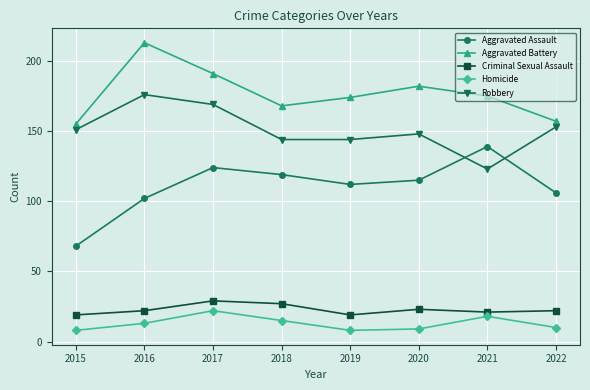

List the labels in order of Aggravated Assault value, largest first.

2021, 2017, 2018, 2020, 2019, 2022, 2016, 2015